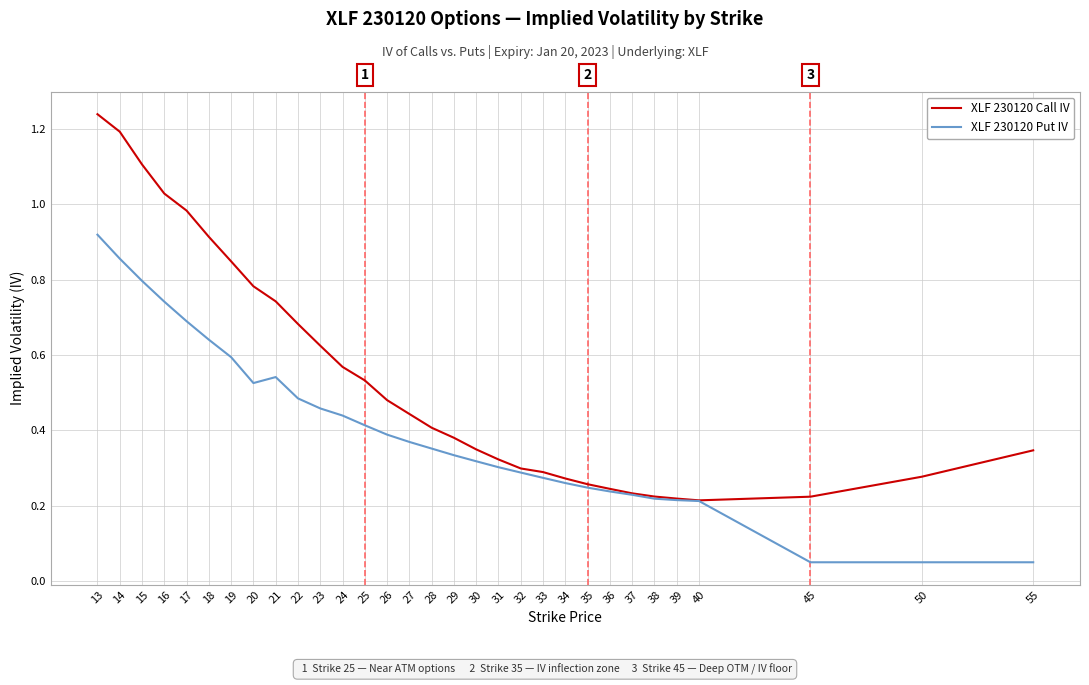

Rank the series by their maximum value, from highest to lowest.

XLF 230120 Call IV, XLF 230120 Put IV